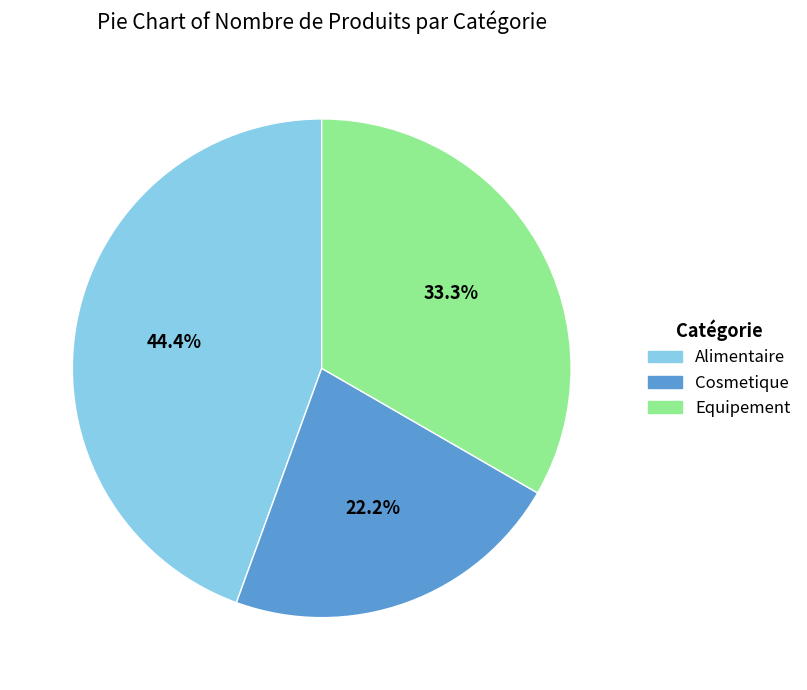

Do Equipement and Cosmetique together represent more than half of the pie?

Yes